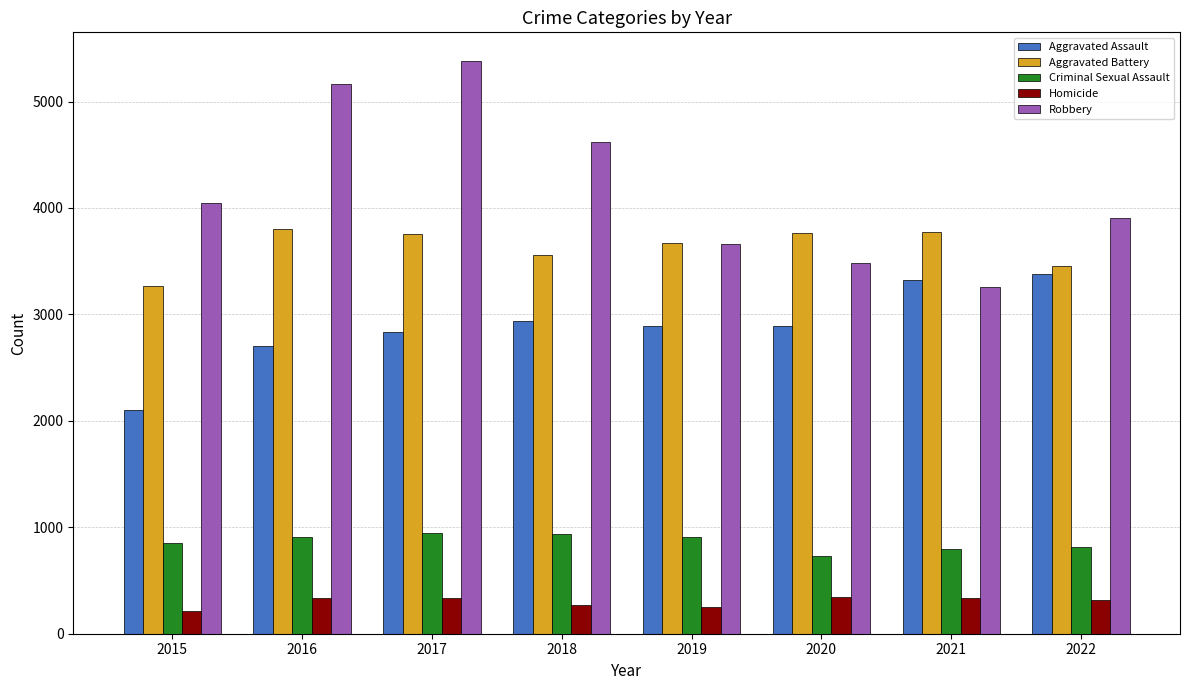

Rank the series at 2022 from lowest to highest value.

Homicide, Criminal Sexual Assault, Aggravated Assault, Aggravated Battery, Robbery